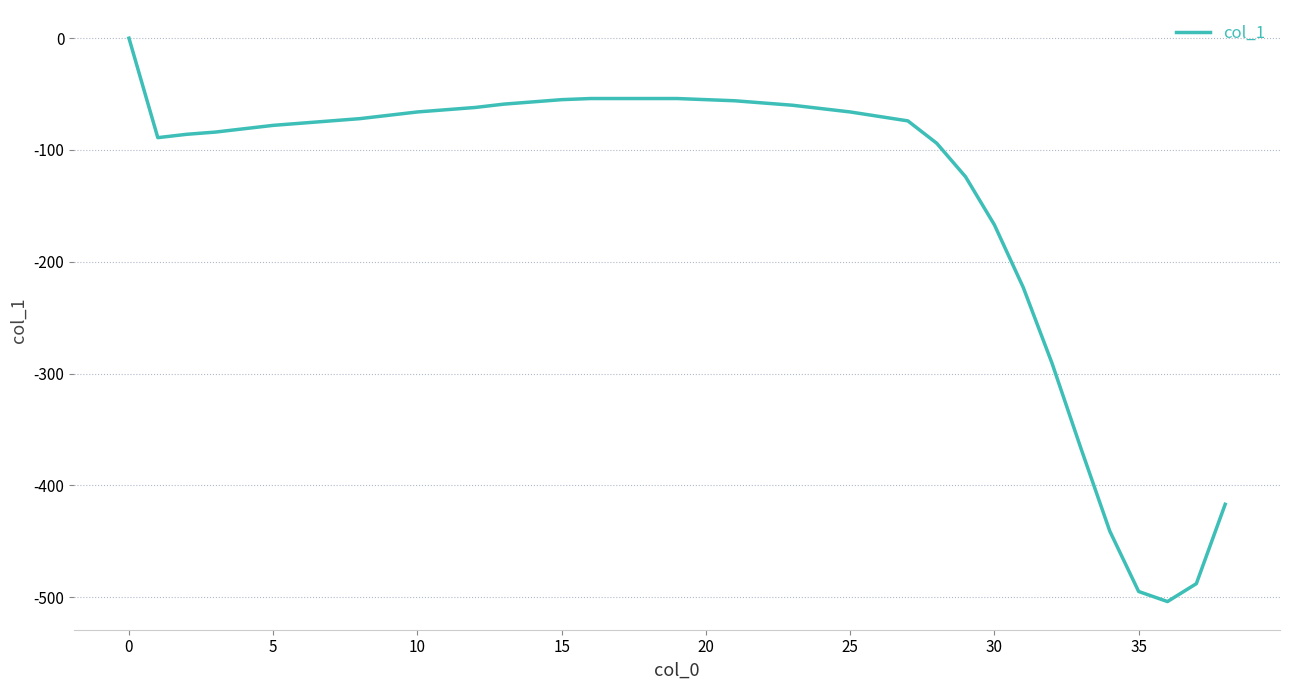

How many lines are shown in the chart?

1